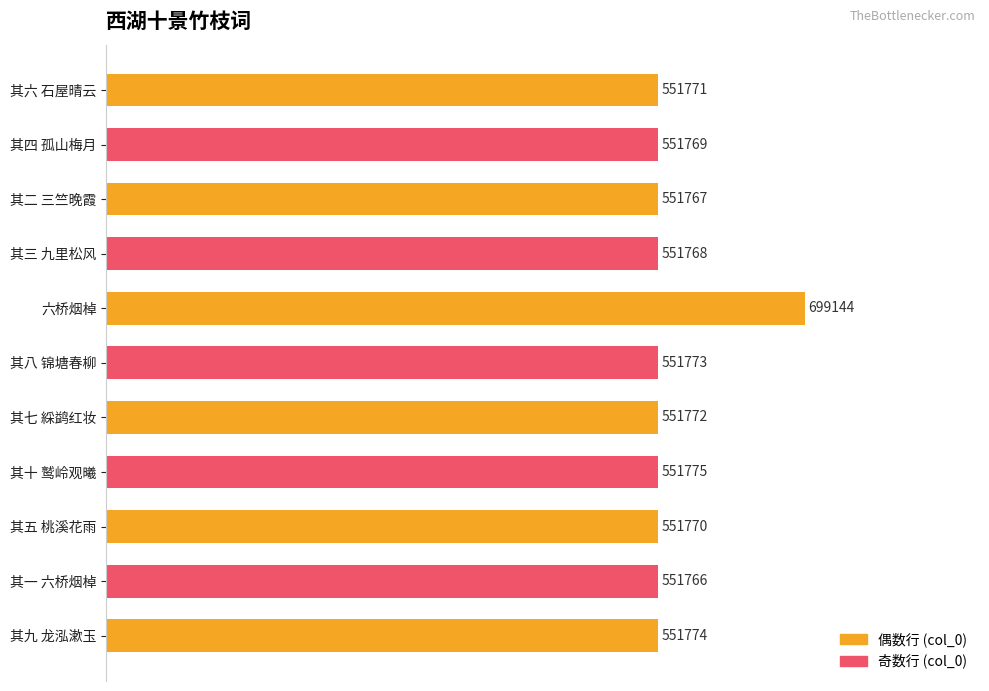

How many bars are there in total?

11